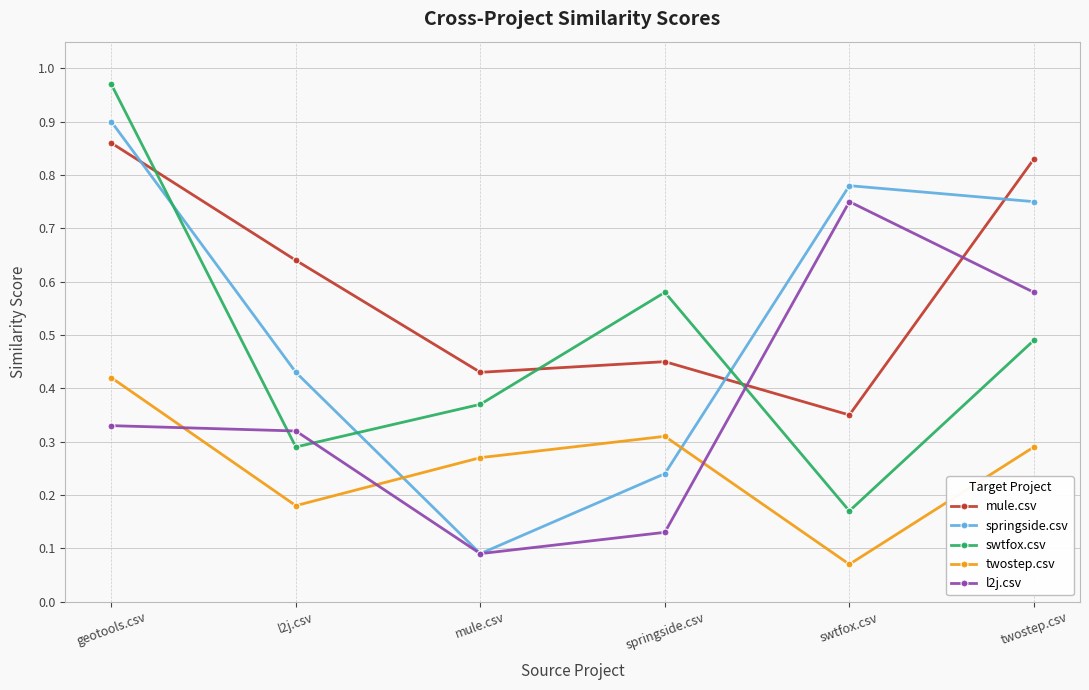

At which category is the sum across all series the highest?

geotools.csv